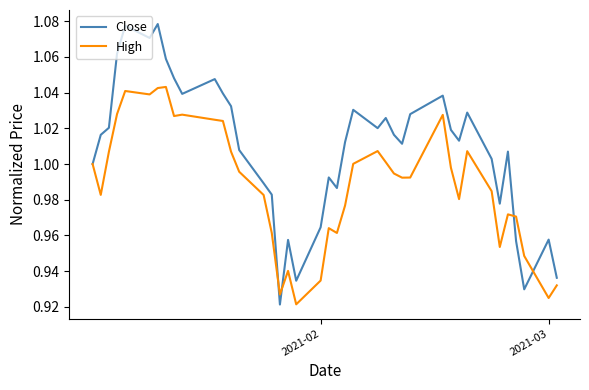

In Close, how many points are higher than both neighbors (excluding endpoints)?

11